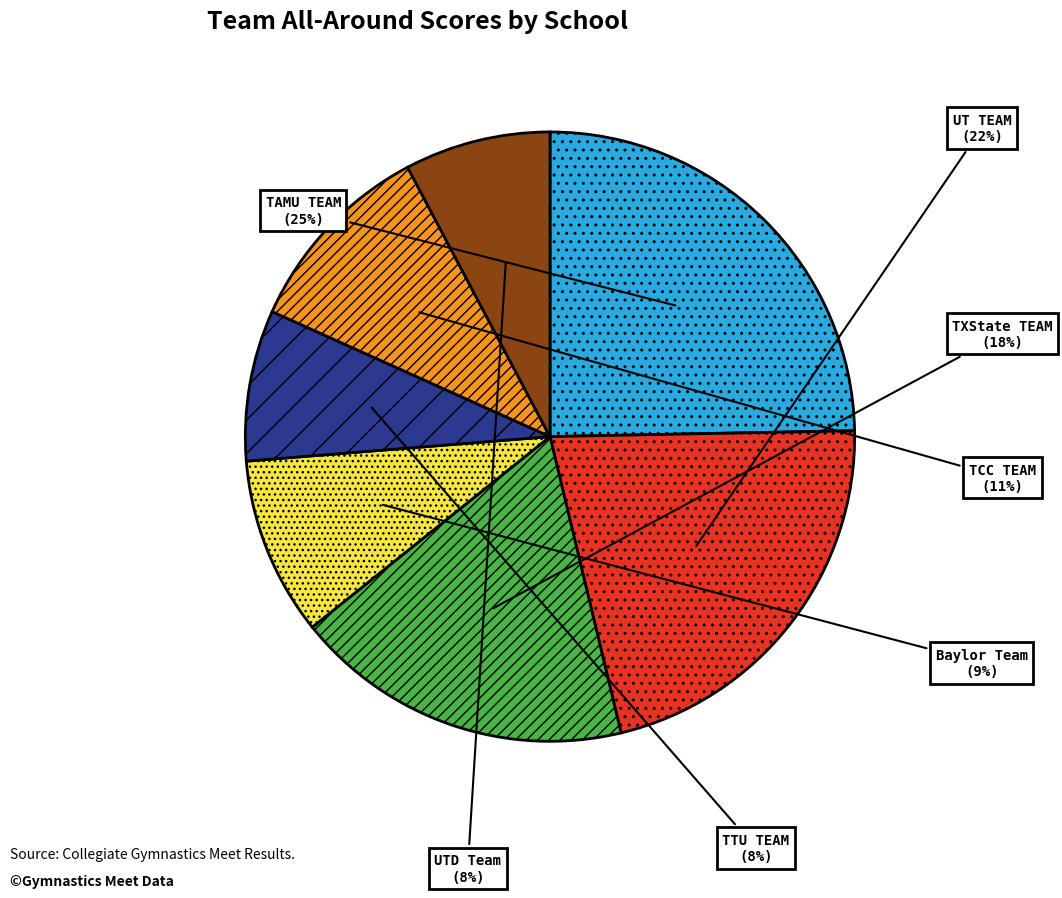

True or false: TTU TEAM accounts for 18% of the total.

False